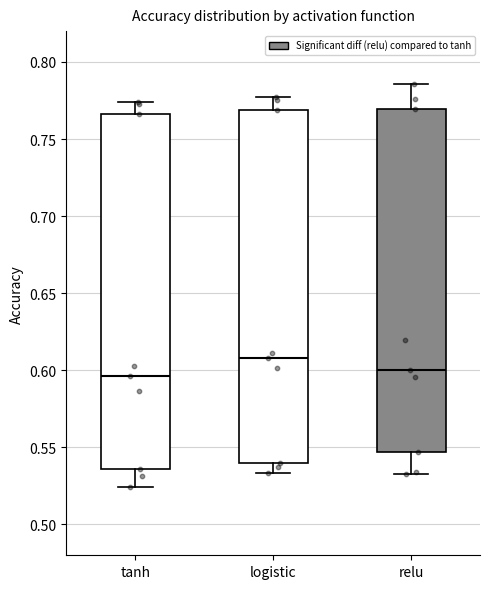

Reading left to right, transcribe this box plot: for each box, give where its median line is, the range the box spans, and where its two whiskers end, as read against the y-axis. The values are not printed on the chart, so give them approximately, as read against the axis.

tanh: median 0.595, box 0.535 to 0.765, whiskers 0.525 to 0.775
logistic: median 0.610, box 0.540 to 0.770, whiskers 0.535 to 0.775
relu: median 0.600, box 0.545 to 0.770, whiskers 0.535 to 0.785